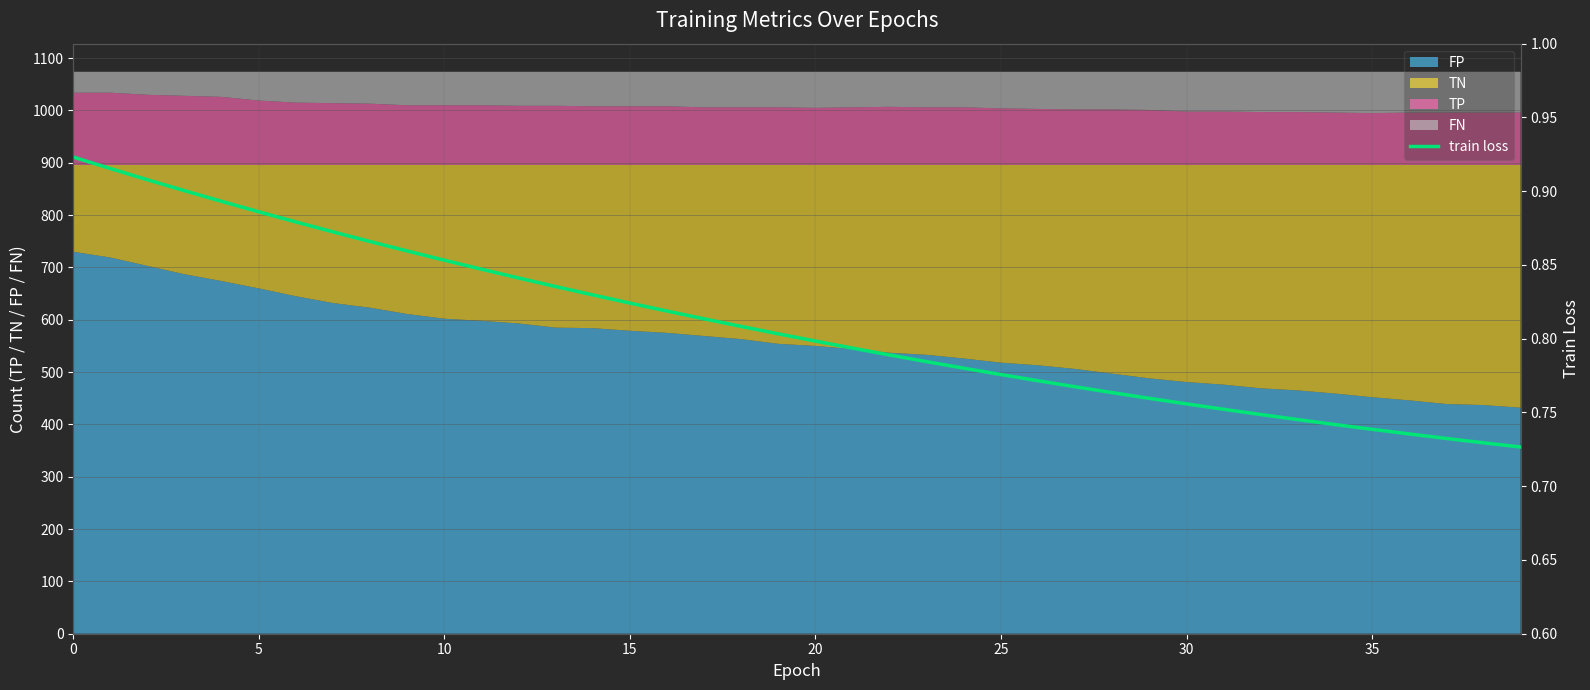

What is the minimum value for FP?

432